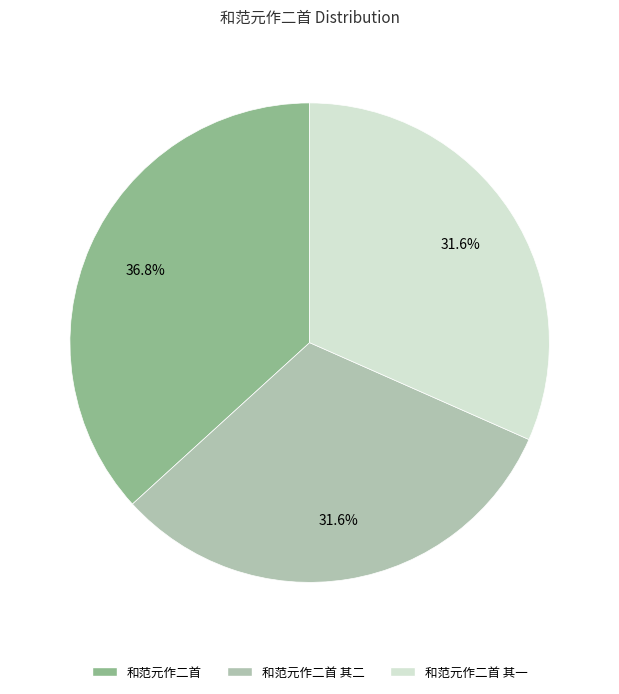

What percentage is NOT represented by 和范元作二首 其一?

68.4%